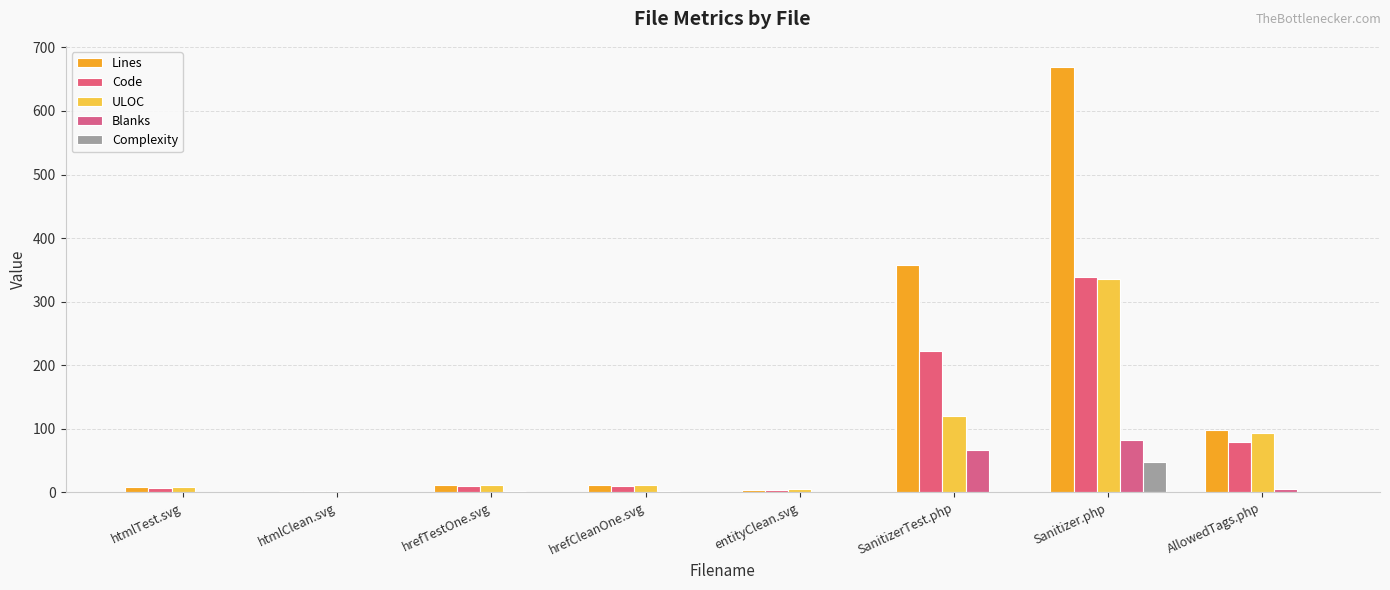

Is it true that Blanks equals 3 at hrefCleanOne.svg?

False